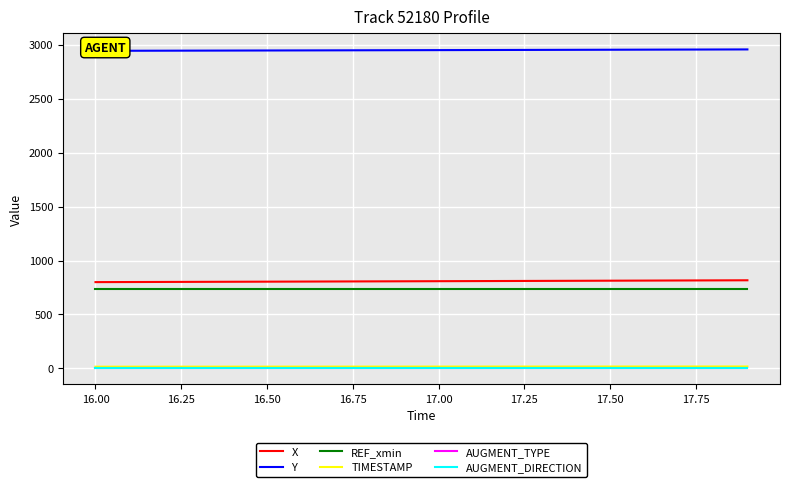

Reading left to right, what are all the values shown in this chart?

X: 800.0	800.8	801.7	802.5	803.4	804.2	805.1	806.0	806.8	807.7	808.6	809.5	810.4	811.4	812.3	813.2	814.2	815.1	816.1	817.1
Y: 2944.2	2944.8	2945.4	2946.1	2946.7	2947.4	2948.0	2948.7	2949.4	2950.1	2950.7	2951.4	2952.1	2952.8	2953.5	2954.2	2955.0	2955.7	2956.4	2957.1
REF_xmin: 732.1	732.1	732.1	732.1	732.1	732.1	732.1	732.1	732.1	732.1	732.1	732.1	732.1	732.1	732.1	732.1	732.1	732.1	732.1	732.1
TIMESTAMP: 16.0	16.1	16.2	16.3	16.4	16.5	16.6	16.7	16.8	16.9	17.0	17.1	17.2	17.3	17.4	17.5	17.6	17.7	17.8	17.9
AUGMENT_TYPE: 0.0	0.0	0.0	0.0	0.0	0.0	0.0	0.0	0.0	0.0	0.0	0.0	0.0	0.0	0.0	0.0	0.0	0.0	0.0	0.0
AUGMENT_DIRECTION: 0.0	0.0	0.0	0.0	0.0	0.0	0.0	0.0	0.0	0.0	0.0	0.0	0.0	0.0	0.0	0.0	0.0	0.0	0.0	0.0